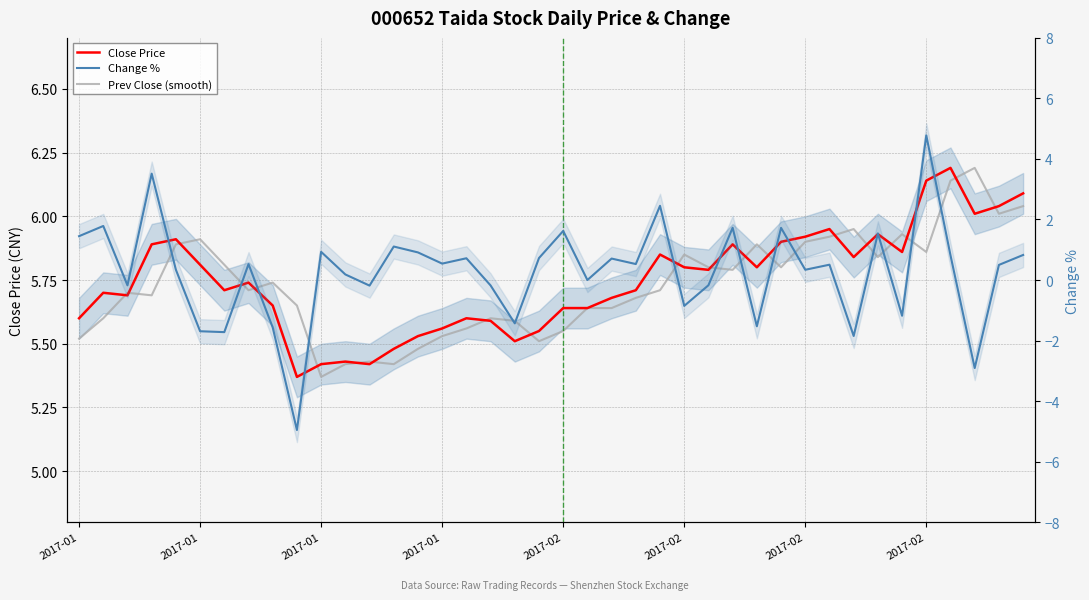

In Close Price, how many points are lower than both neighbors (excluding endpoints)?

10